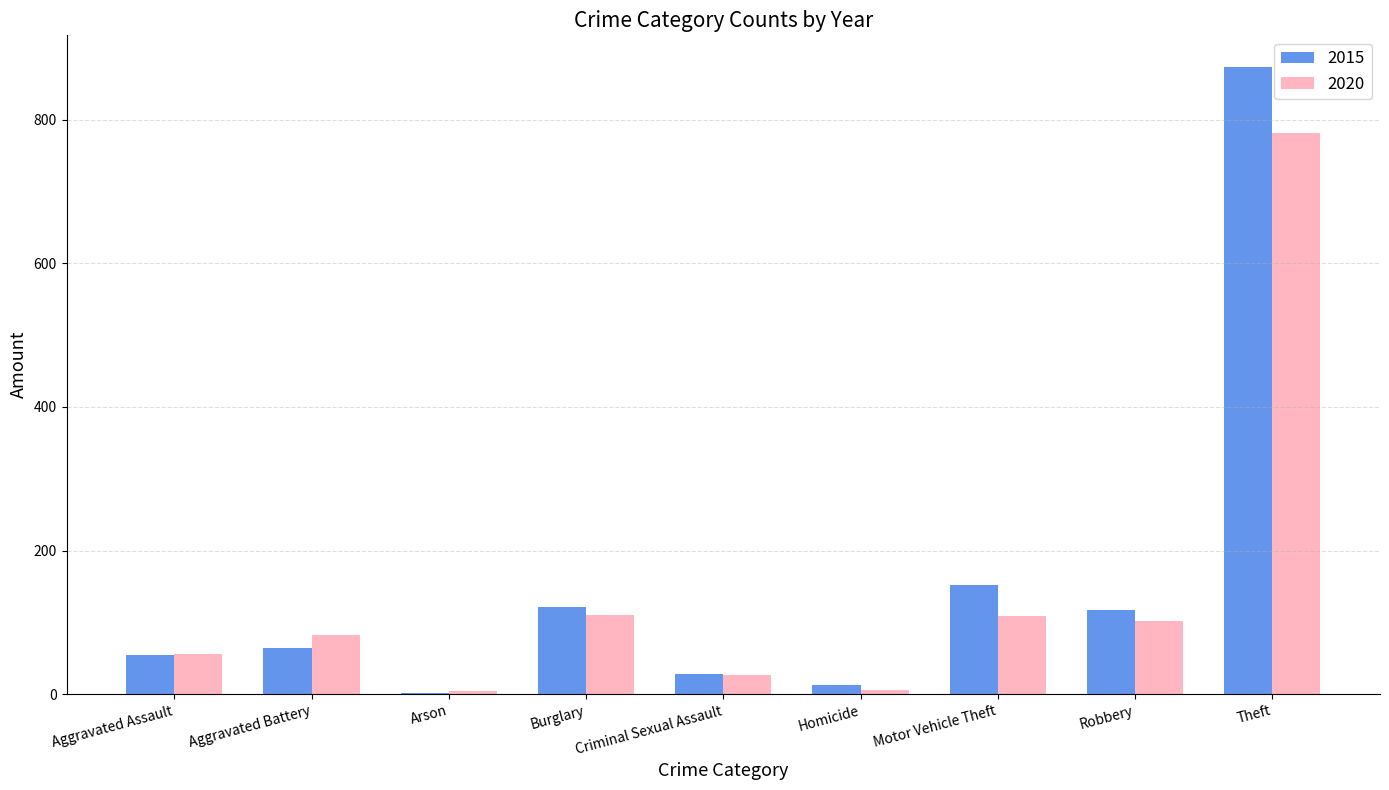

What is the total value across all series at Theft?

1656